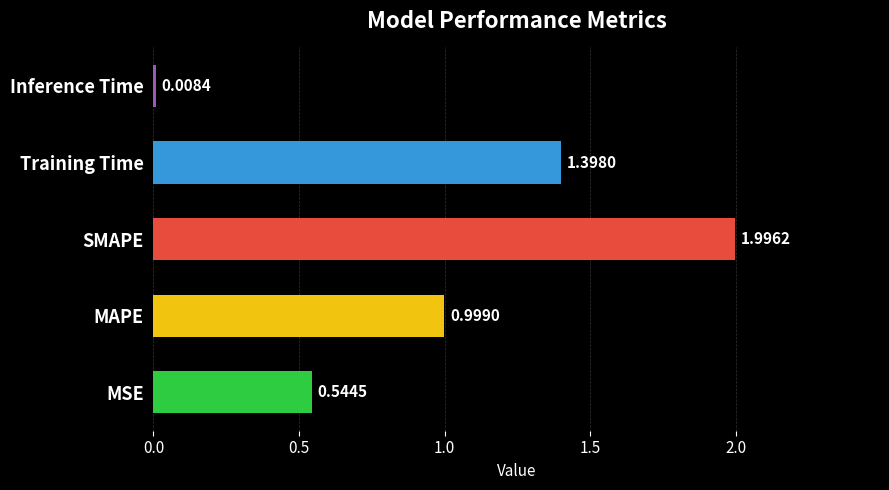

What is the sum of all values?

4.9